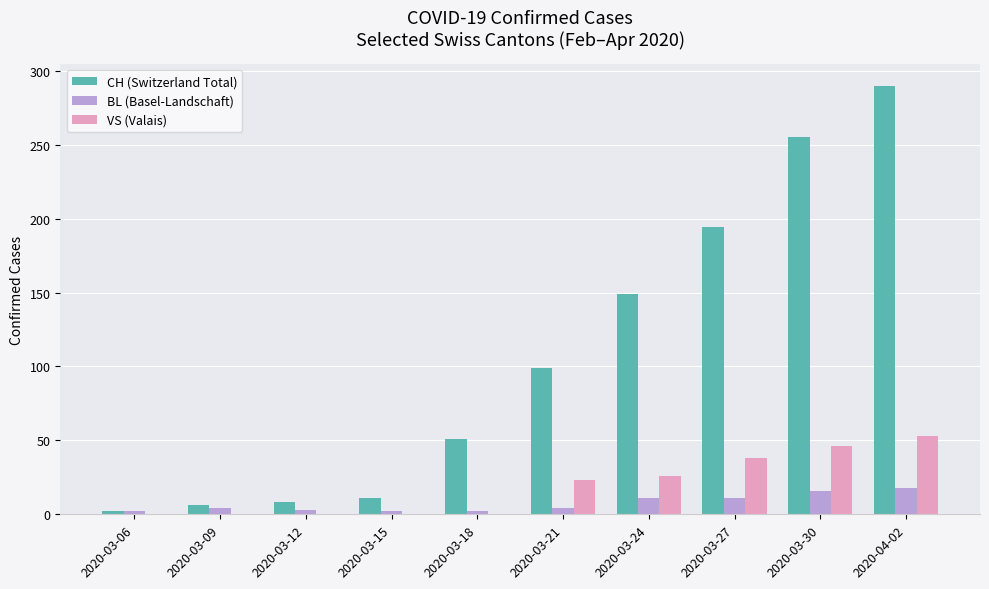

Between 2020-03-12 and 2020-03-24, which series saw the biggest shift?

CH (Switzerland Total)